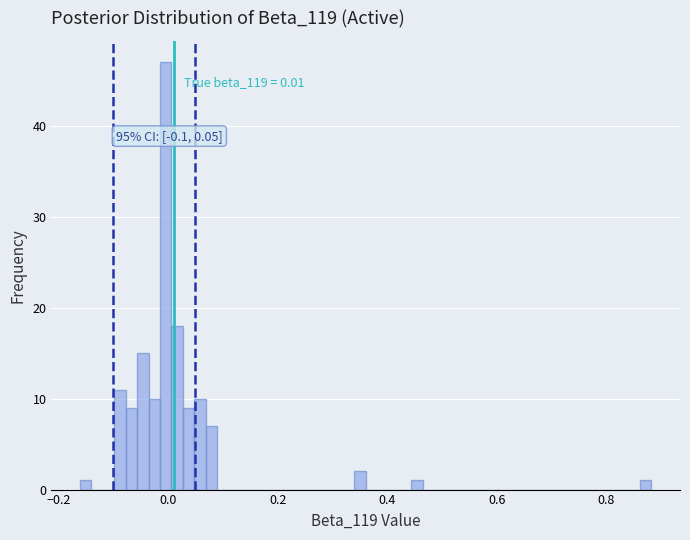

Around what value on the x-axis is the tallest bar? Give the approximate position of its centre, as read against the axis.

0.00